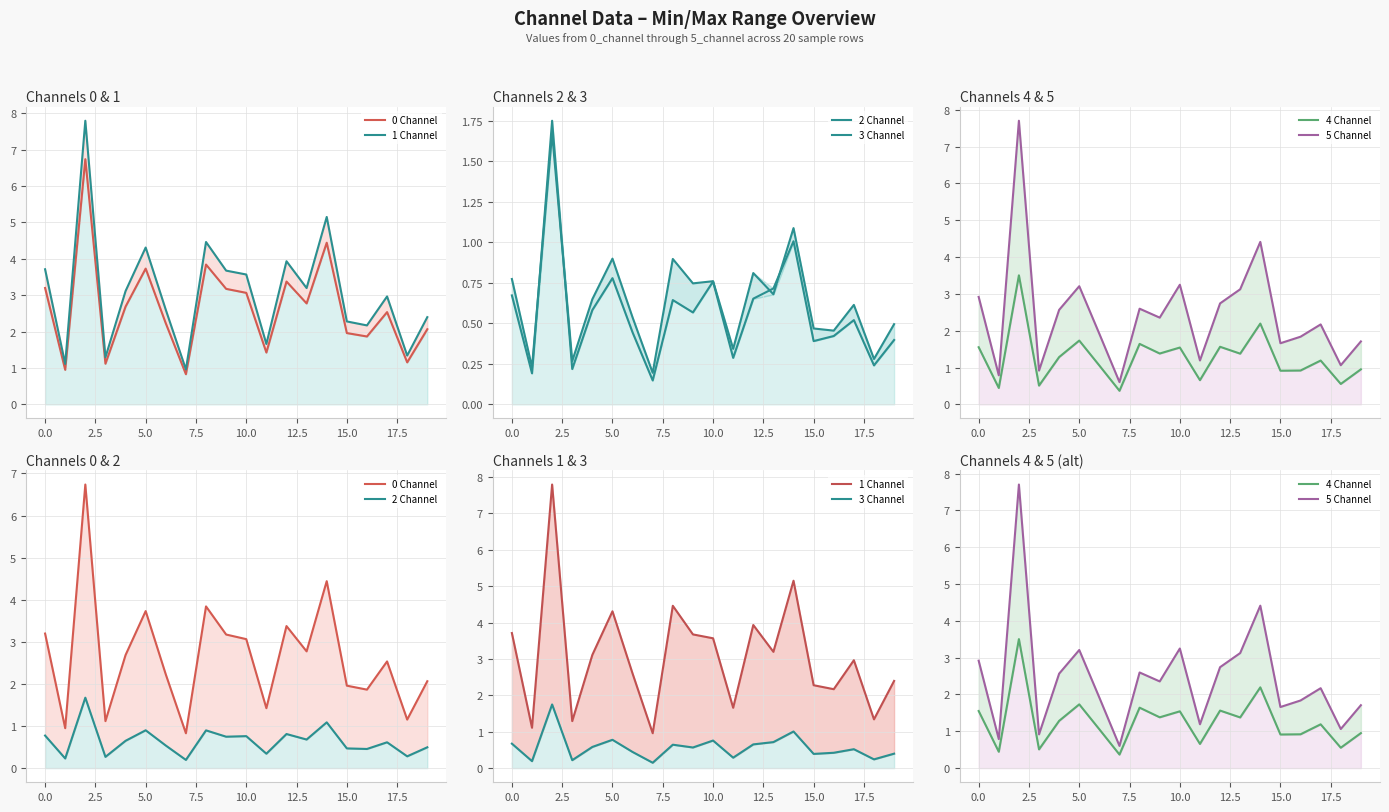

Is the value of 3 Channel at 7.5 greater than the value of 4 Channel at 16?

No